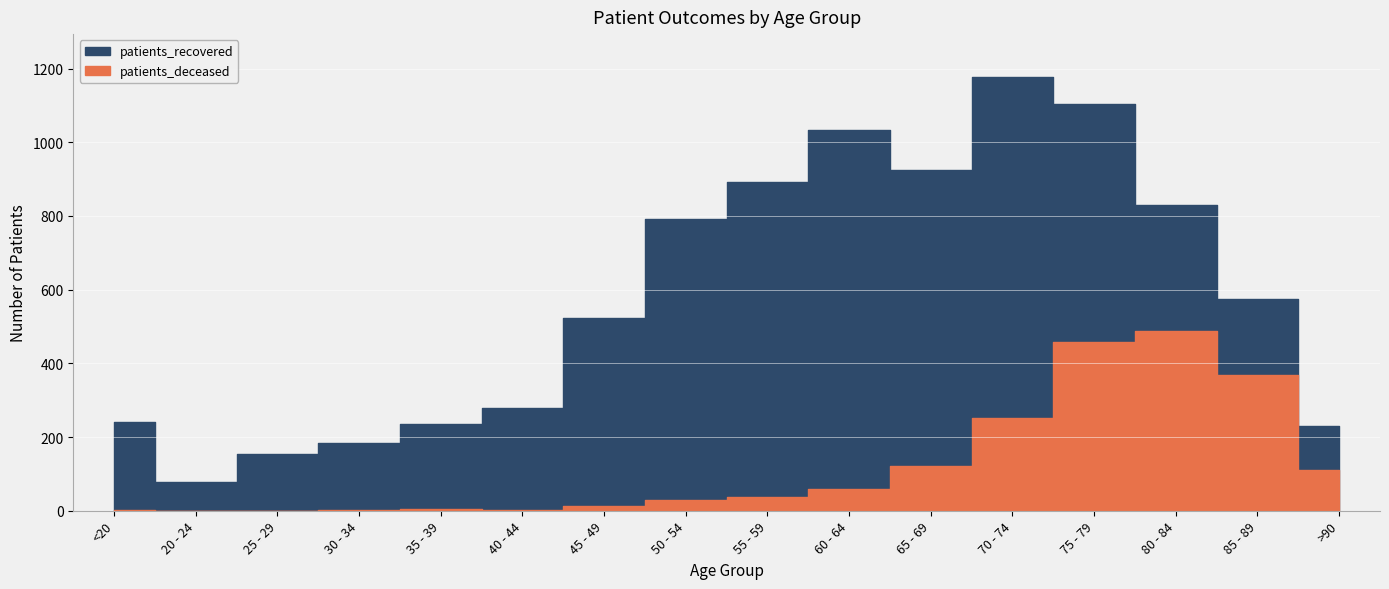

The value of patients_recovered at >90 is 231. True or false?

True